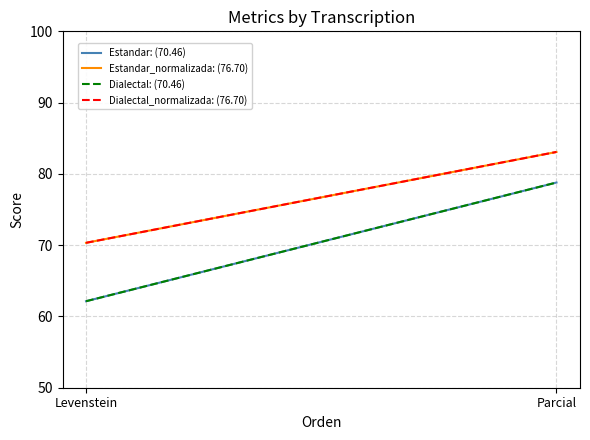

How many data points in Dialectal_normalizada: (76.70) are above 83?

1